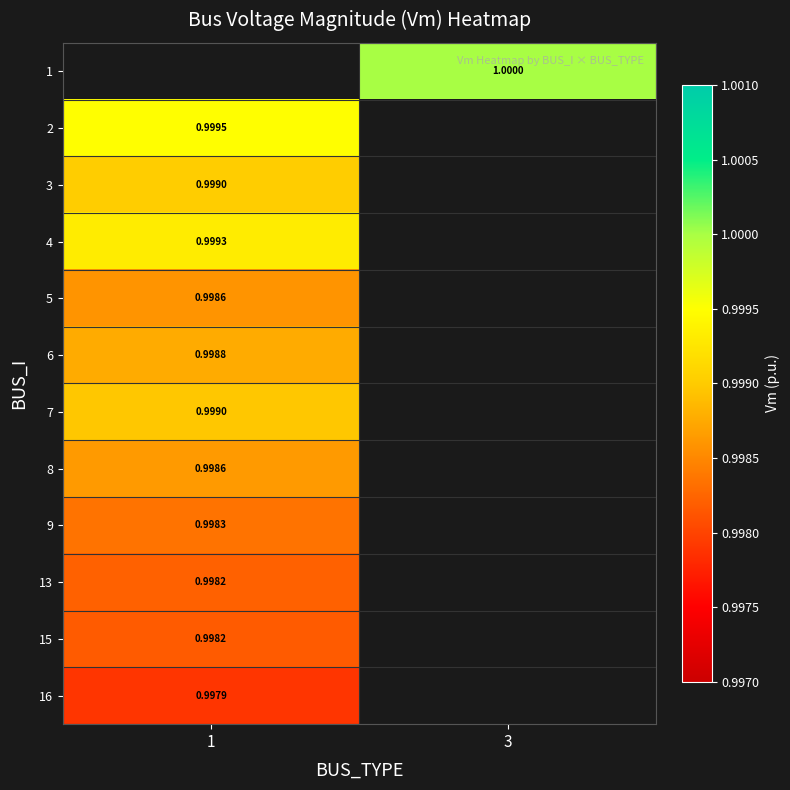

Which series has the largest range (max minus min)?

row_1